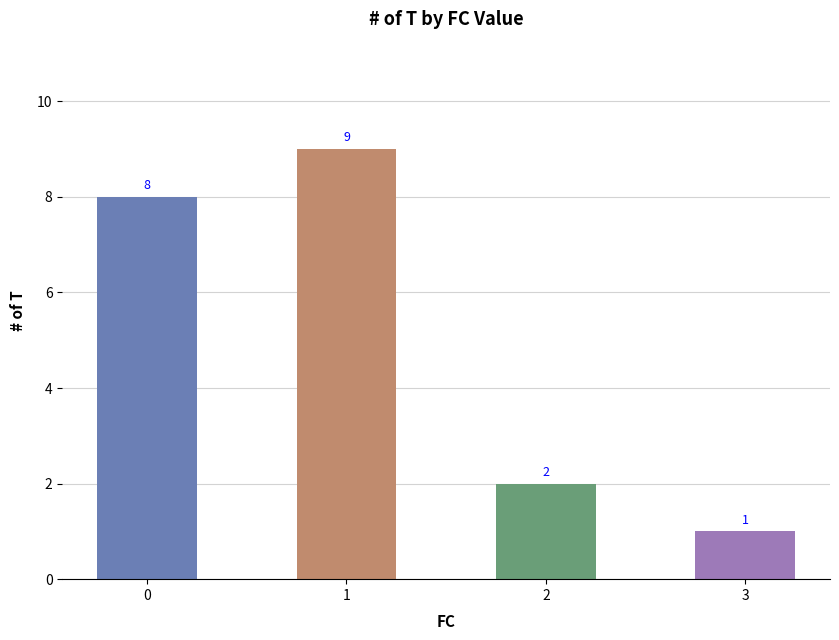

How many values are below 8?

2